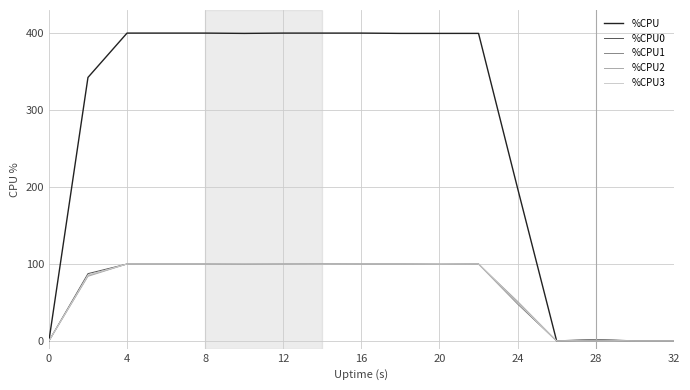

Which series has the widest spread of values?

%CPU